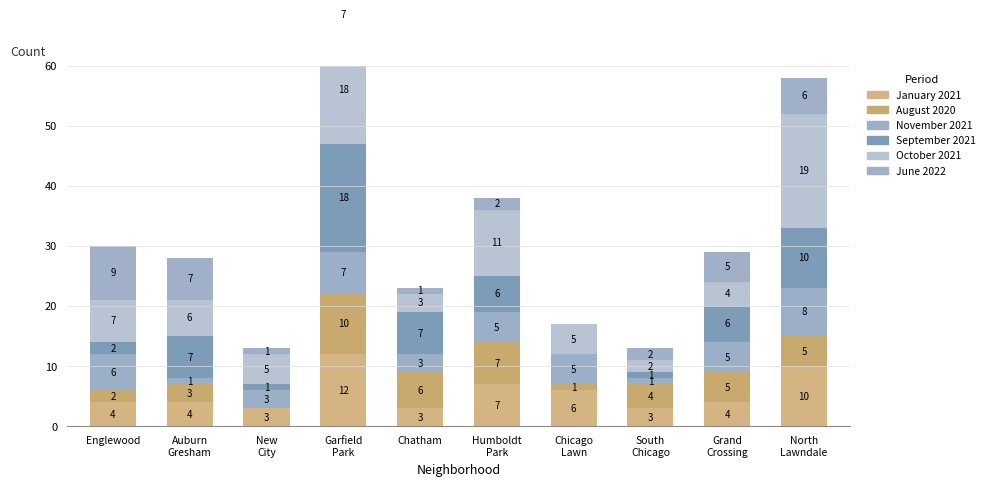

Is it true that August 2020 equals 5 at North
Lawndale?

True